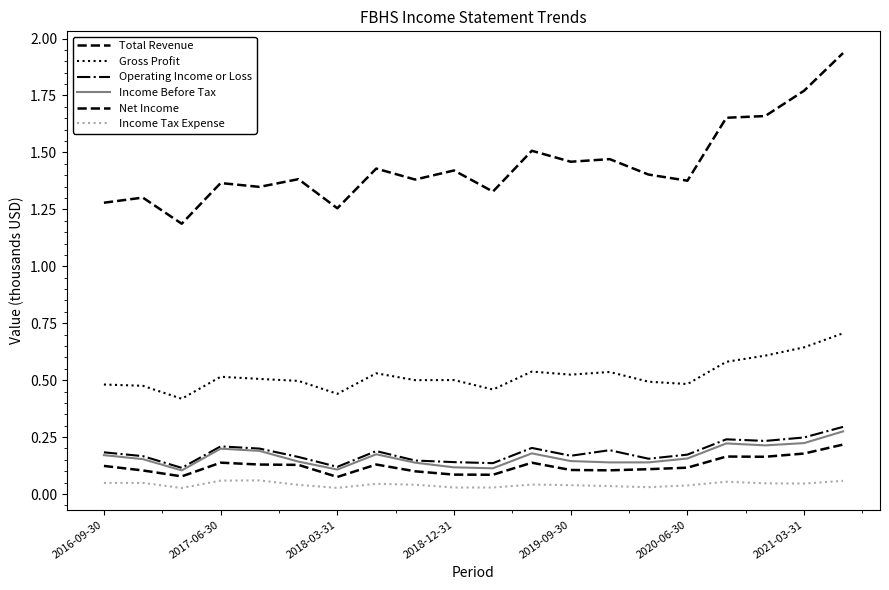

Reading left to right, list all the values displayed in this chart.

Total Revenue: 1.3	1.3	1.2	1.4	1.3	1.4	1.3	1.4	1.4	1.4	1.3	1.5	1.5	1.5	1.4	1.4	1.7	1.7	1.8	1.9
Gross Profit: 0.5	0.5	0.4	0.5	0.5	0.5	0.4	0.5	0.5	0.5	0.5	0.5	0.5	0.5	0.5	0.5	0.6	0.6	0.6	0.7
Operating Income or Loss: 0.2	0.2	0.1	0.2	0.2	0.2	0.1	0.2	0.1	0.1	0.1	0.2	0.2	0.2	0.2	0.2	0.2	0.2	0.2	0.3
Income Before Tax: 0.2	0.2	0.1	0.2	0.2	0.1	0.1	0.2	0.1	0.1	0.1	0.2	0.1	0.1	0.1	0.2	0.2	0.2	0.2	0.3
Net Income: 0.1	0.1	0.1	0.1	0.1	0.1	0.1	0.1	0.1	0.1	0.1	0.1	0.1	0.1	0.1	0.1	0.2	0.2	0.2	0.2
Income Tax Expense: 0.0	0.0	0.0	0.1	0.1	0.0	0.0	0.0	0.0	0.0	0.0	0.0	0.0	0.0	0.0	0.0	0.1	0.0	0.0	0.1